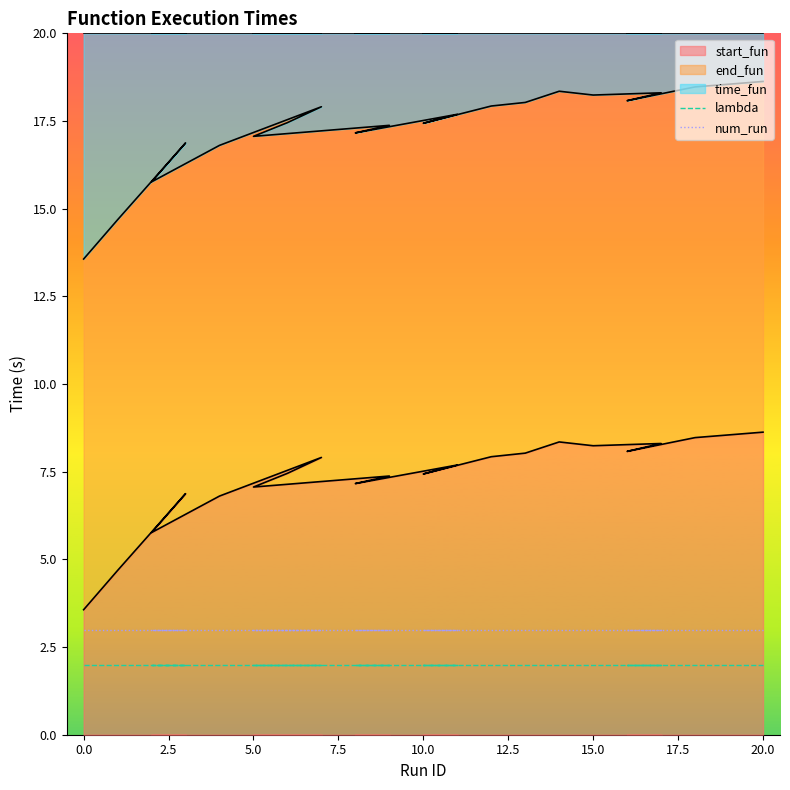

What is the value of the num_run point at the 15th from the left?

3